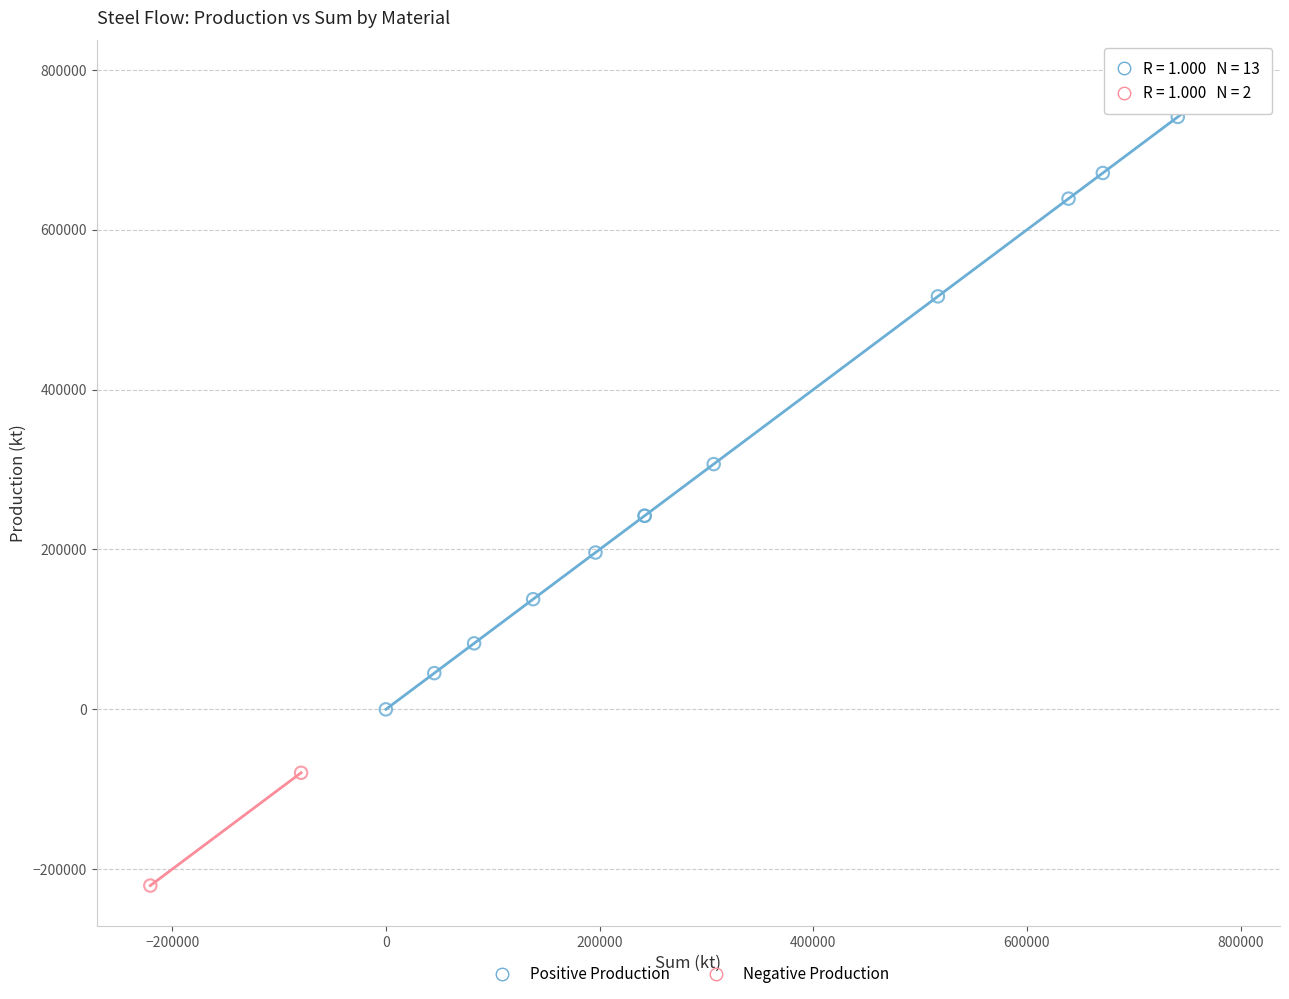

What are all the series names shown in the legend?

Positive Production, Negative Production